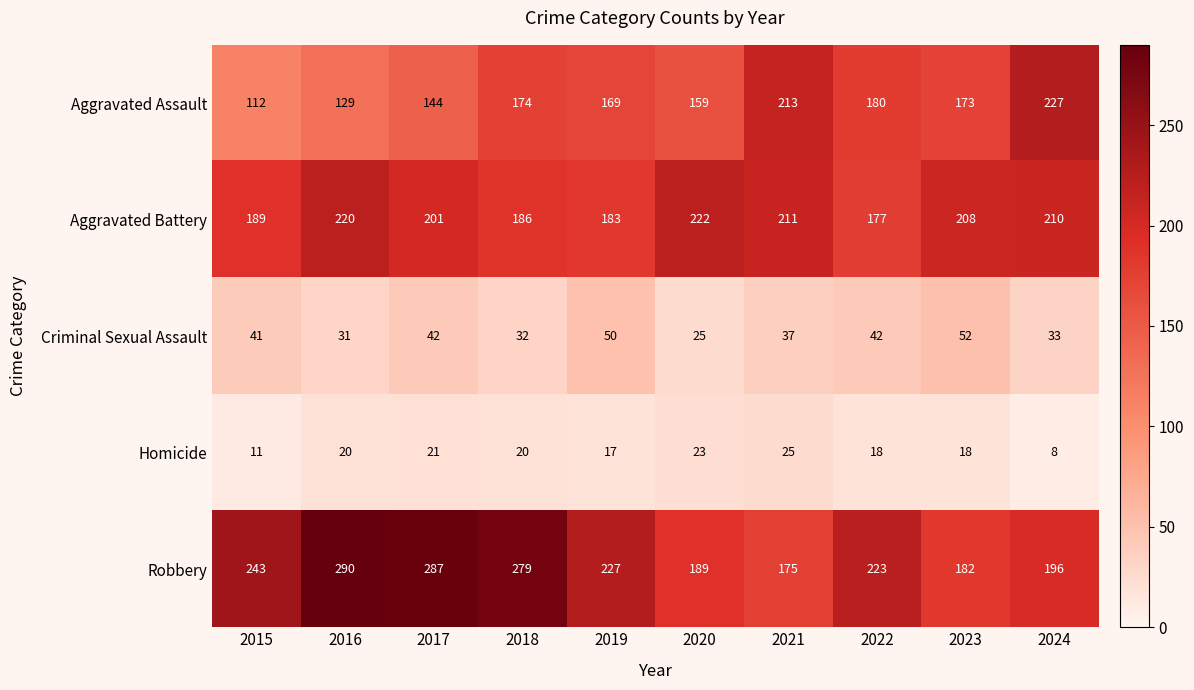

True or false: Aggravated Assault has a value of 227 at 2024.

True